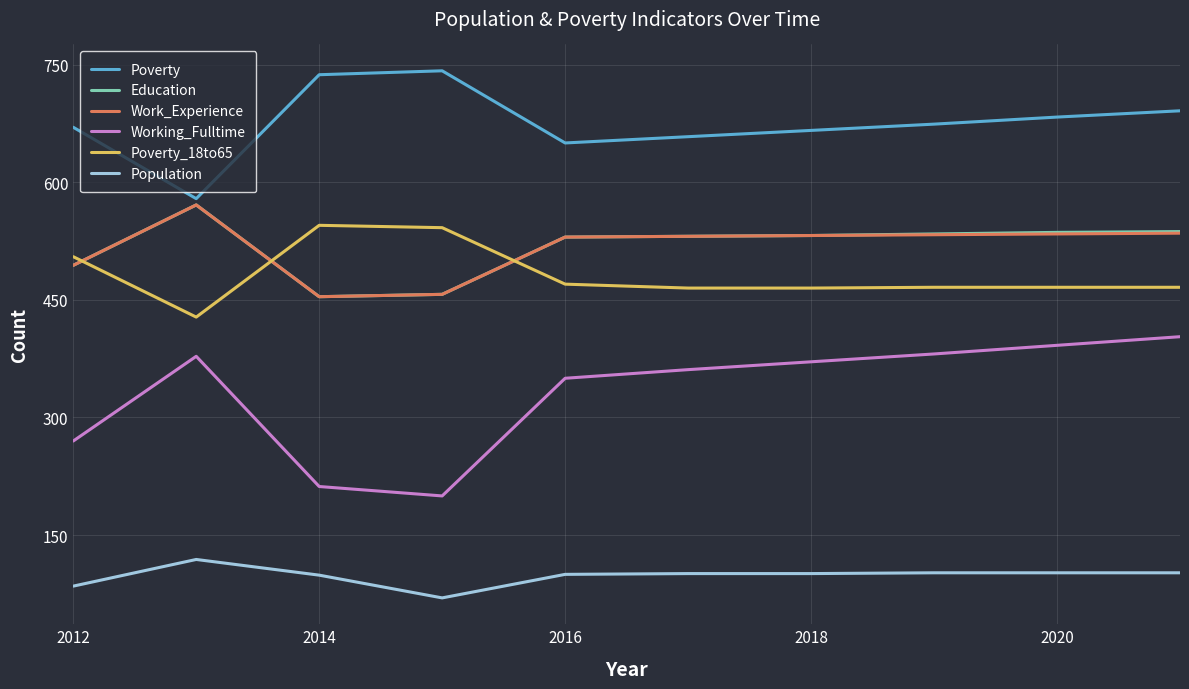

What are all the series names shown in the legend?

Poverty, Education, Work_Experience, Working_Fulltime, Poverty_18to65, Population